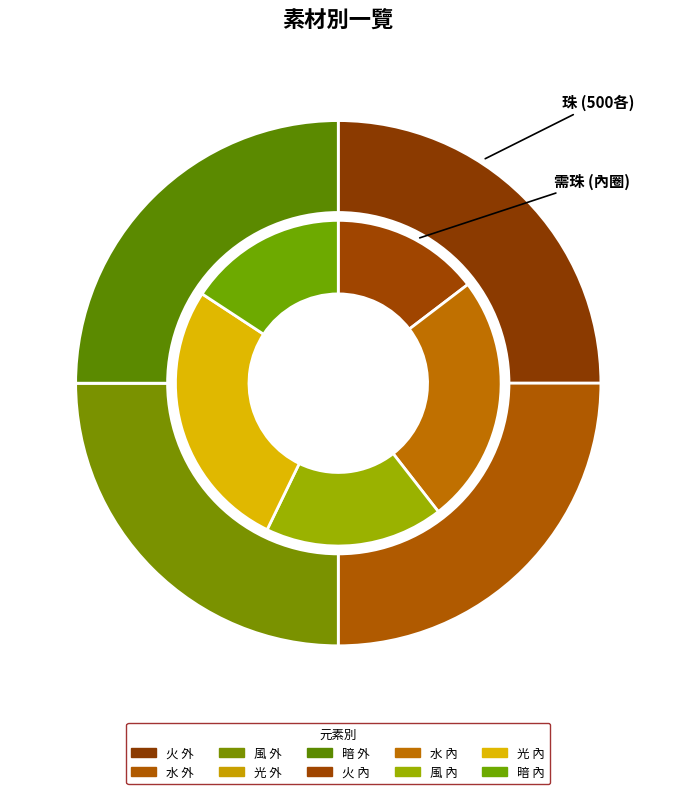

What is the change in value from 水 to 光?

-500